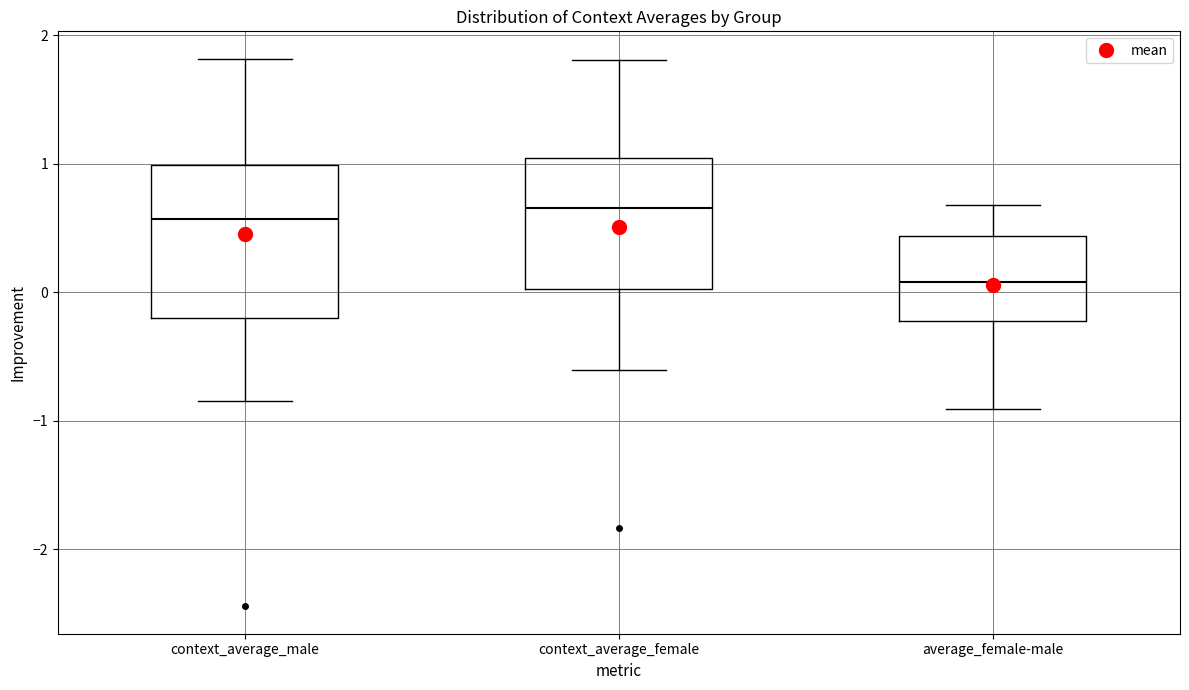

Reading left to right, read every box against the y-axis: the position of its median line, the range the box covers, and the ends of its whiskers. The values are not printed on the chart, so give them approximately, as read against the axis.

context_average_male: median 0.6, box -0.2 to 1.0, whiskers -0.8 to 1.8
context_average_female: median 0.7, box 0.0 to 1.0, whiskers -0.6 to 1.8
average_female-male: median 0.1, box -0.2 to 0.4, whiskers -0.9 to 0.7